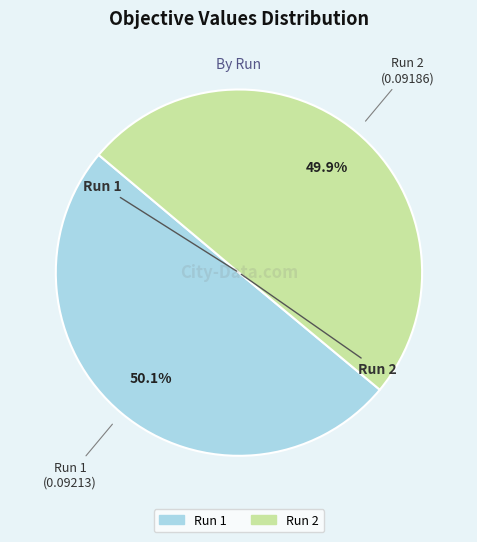

Combined, do Run 1 and Run 2 account for over 50%?

Yes